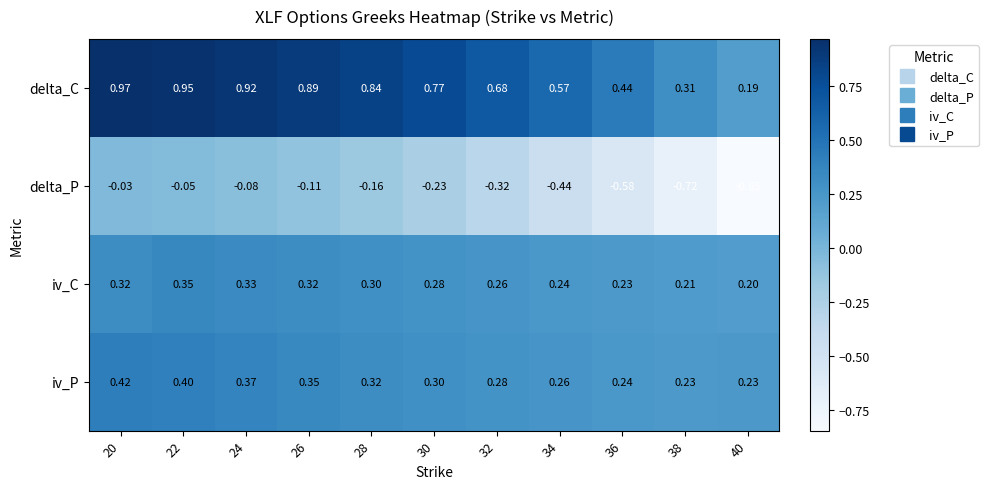

Rank the series at 40 from highest to lowest value.

iv_P, iv_C, delta_C, delta_P